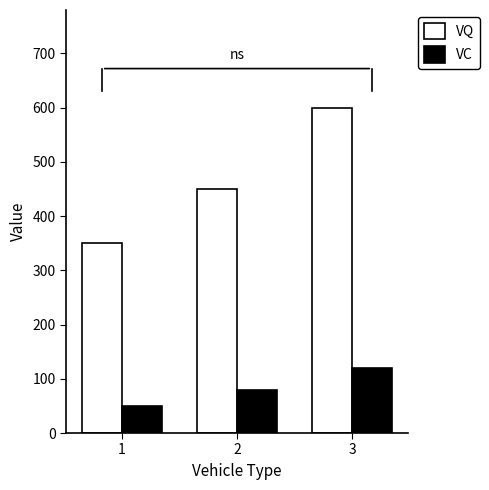

Rank the series by their average value, from highest to lowest.

VQ, VC